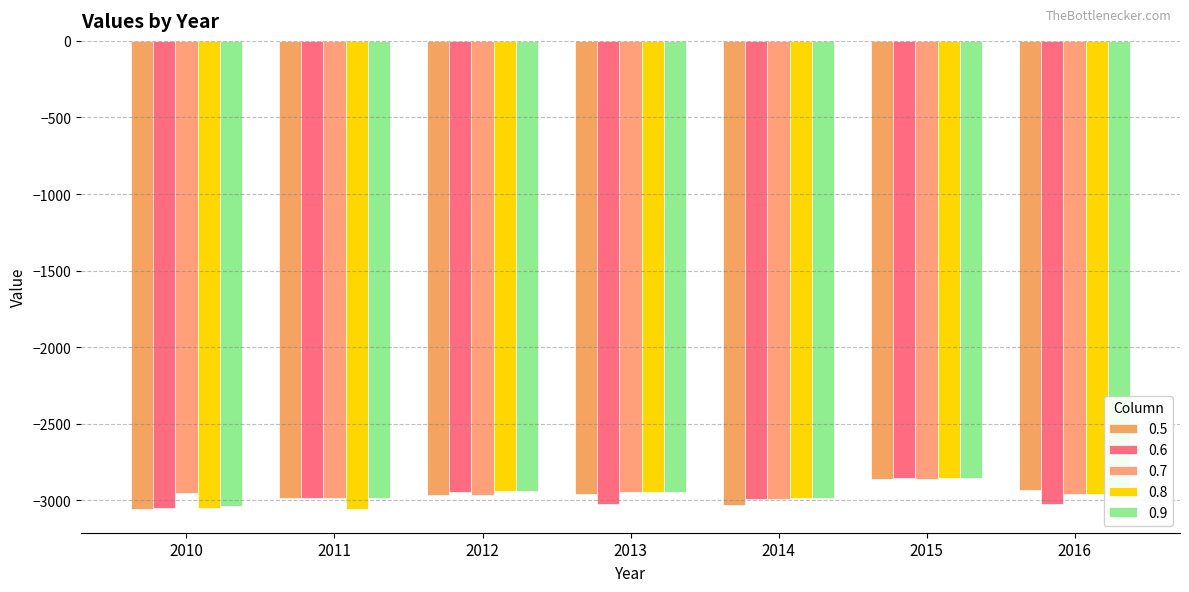

Is the value of 0.7 at 2015 greater than the value of 0.6 at 2013?

Yes